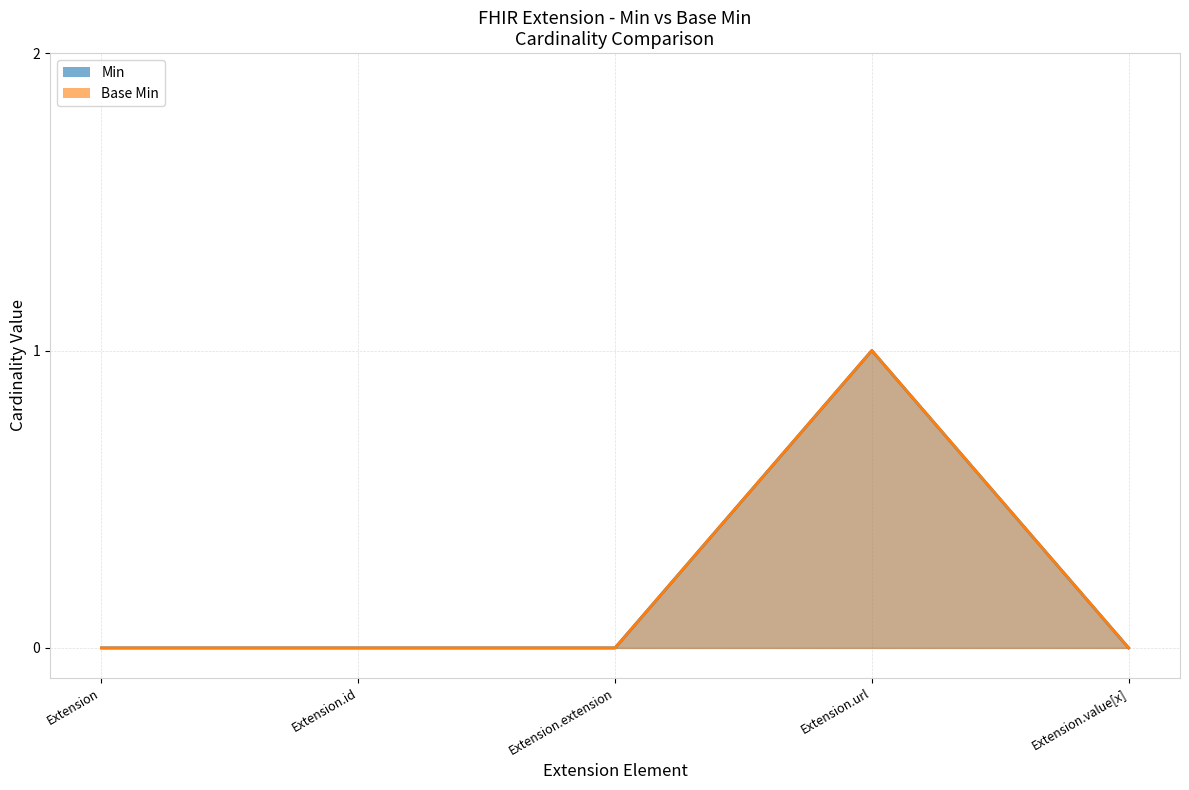

Which category has the highest value in the Min series?

Extension.url